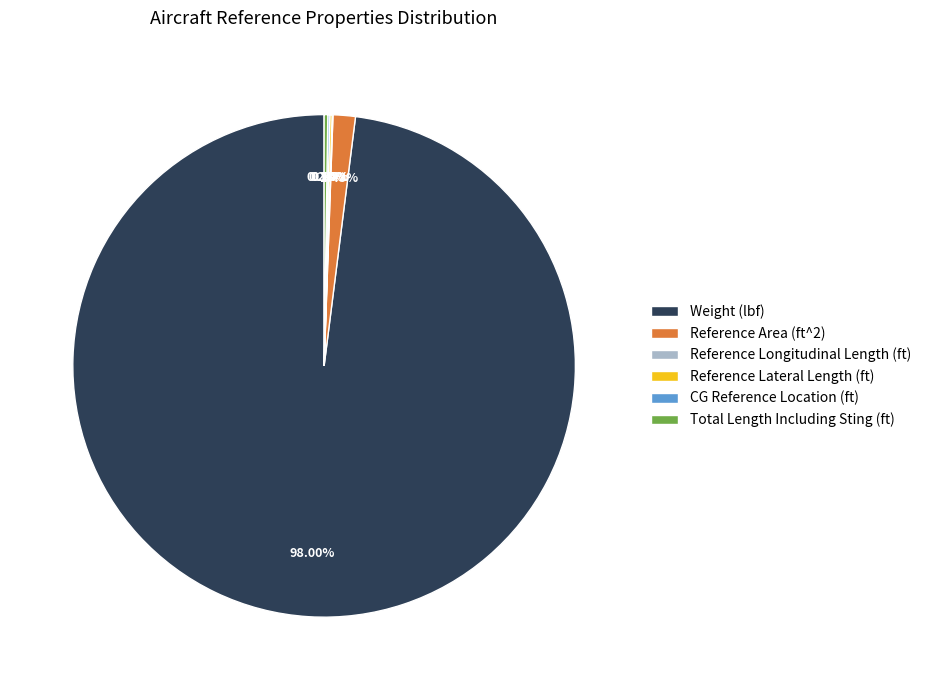

The Weight (lbf) slice represents 98% of the pie. True or false?

True